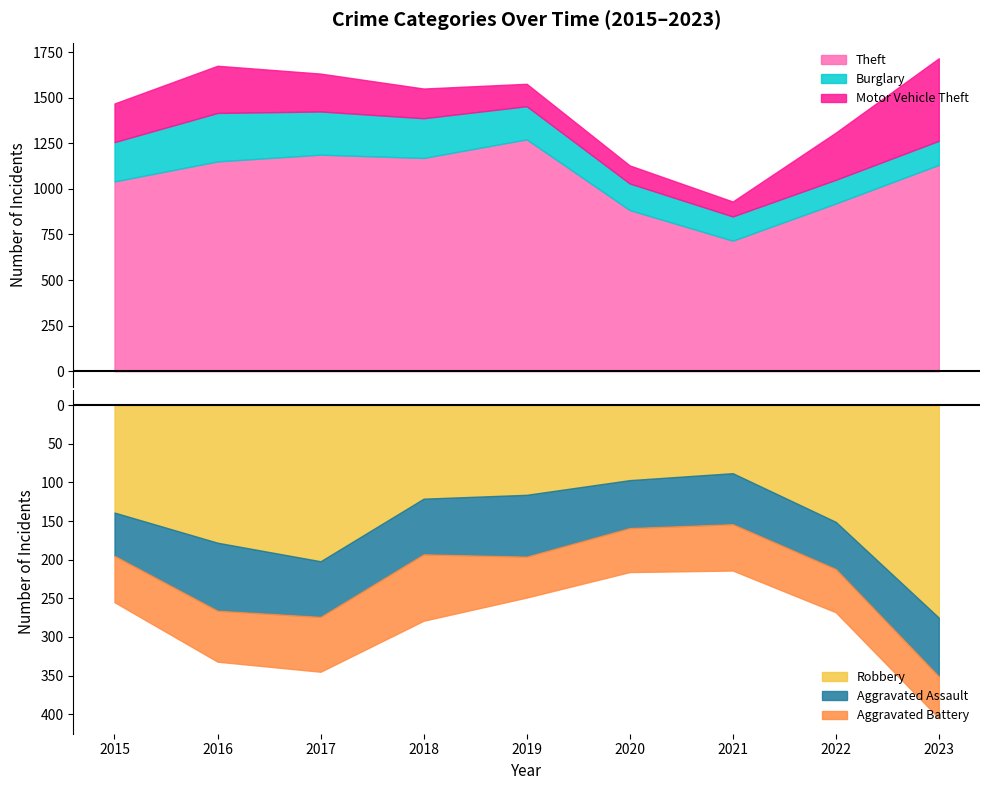

Reading right to left, transcribe all the data shown in this chart.

Theft: 2023=1132	2022=920	2021=716	2020=884	2019=1272	2018=1170	2017=1188	2016=1151	2015=1041
Burglary: 2023=132	2022=130	2021=133	2020=146	2019=182	2018=218	2017=237	2016=266	2015=216
Motor Vehicle Theft: 2023=453	2022=259	2021=82	2020=99	2019=123	2018=163	2017=208	2016=259	2015=212
Robbery: 2023=275	2022=151	2021=88	2020=97	2019=116	2018=121	2017=202	2016=178	2015=139
Aggravated Assault: 2023=76	2022=61	2021=66	2020=62	2019=80	2018=72	2017=72	2016=88	2015=56
Aggravated Battery: 2023=54	2022=56	2021=60	2020=57	2019=53	2018=86	2017=71	2016=66	2015=60